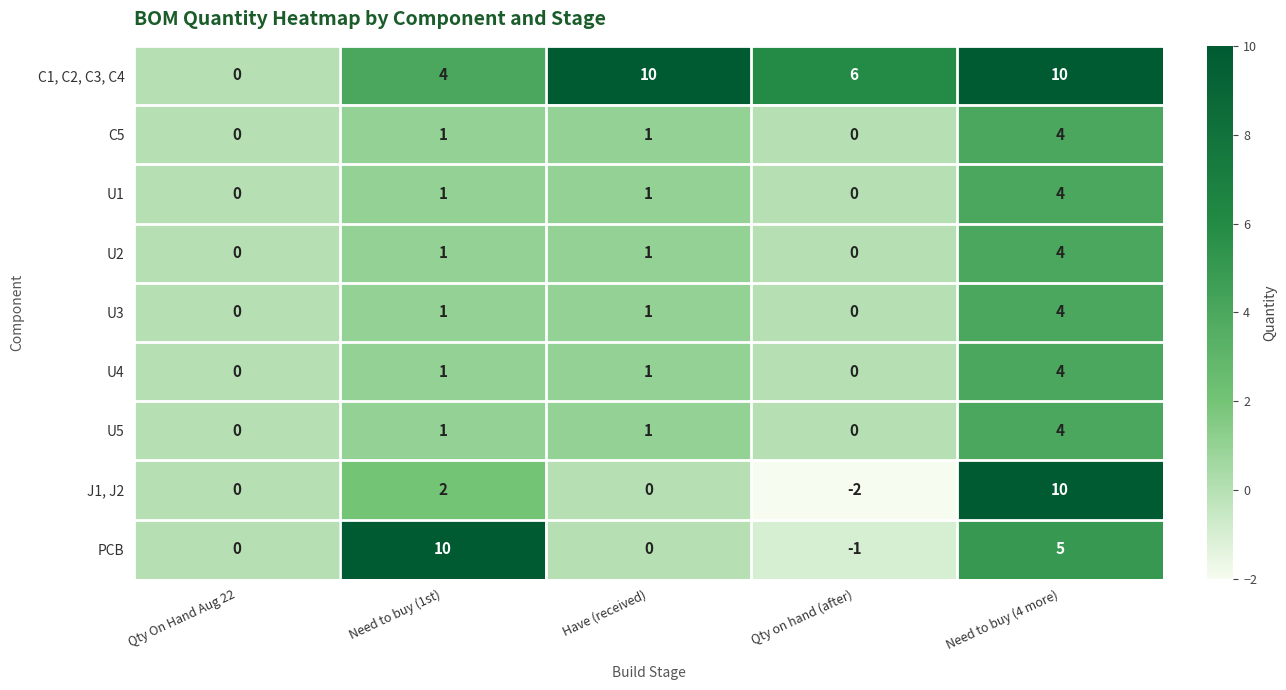

Which series has the largest total across all categories?

C1, C2, C3, C4